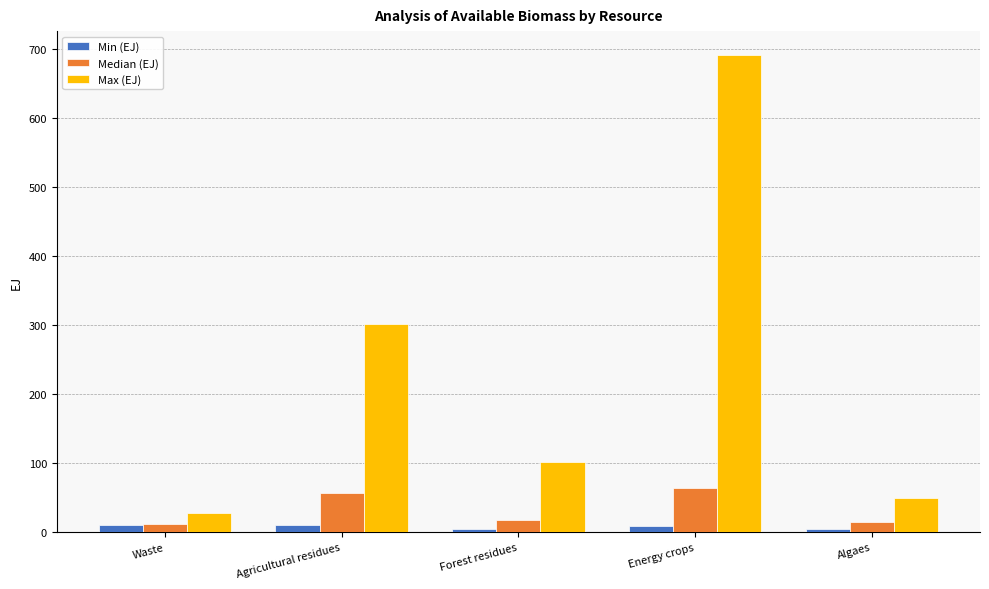

At which label does Max (EJ) reach its minimum?

Waste